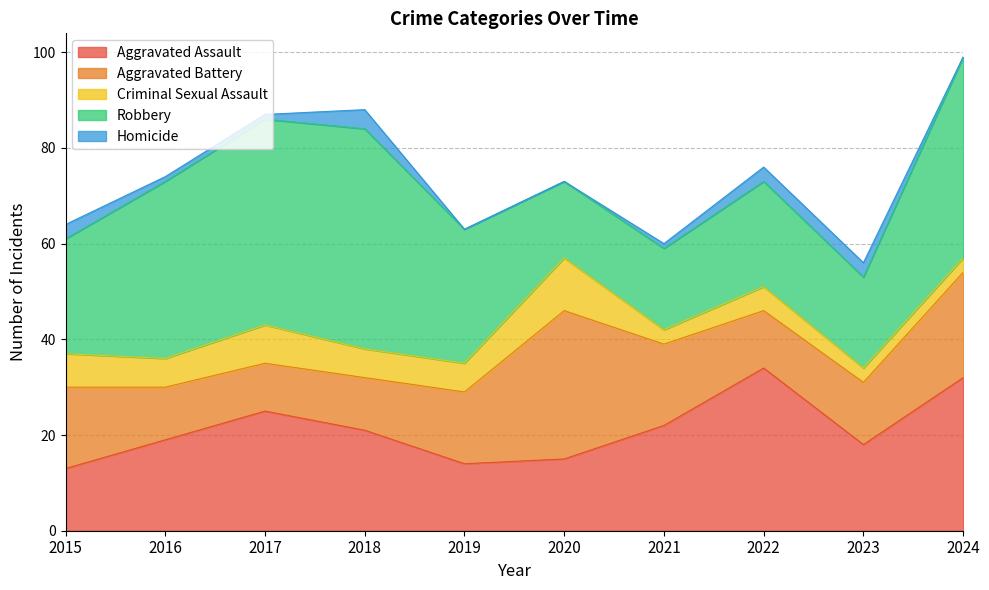

The value of Robbery at 2022 is 10. True or false?

False